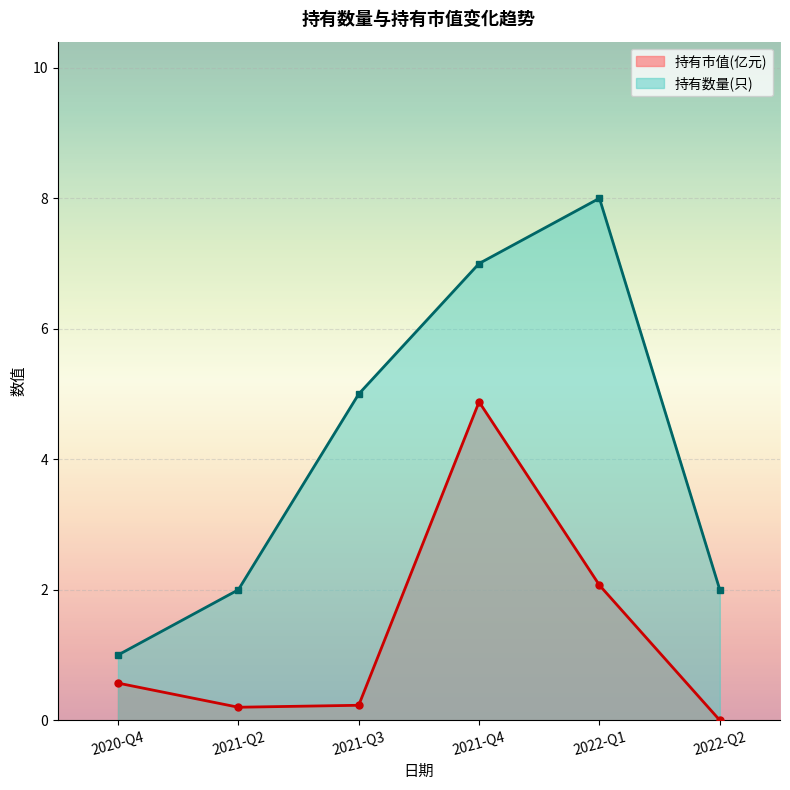

True or false: 持有市值(亿元) and 持有数量(只) cross at least once.

False